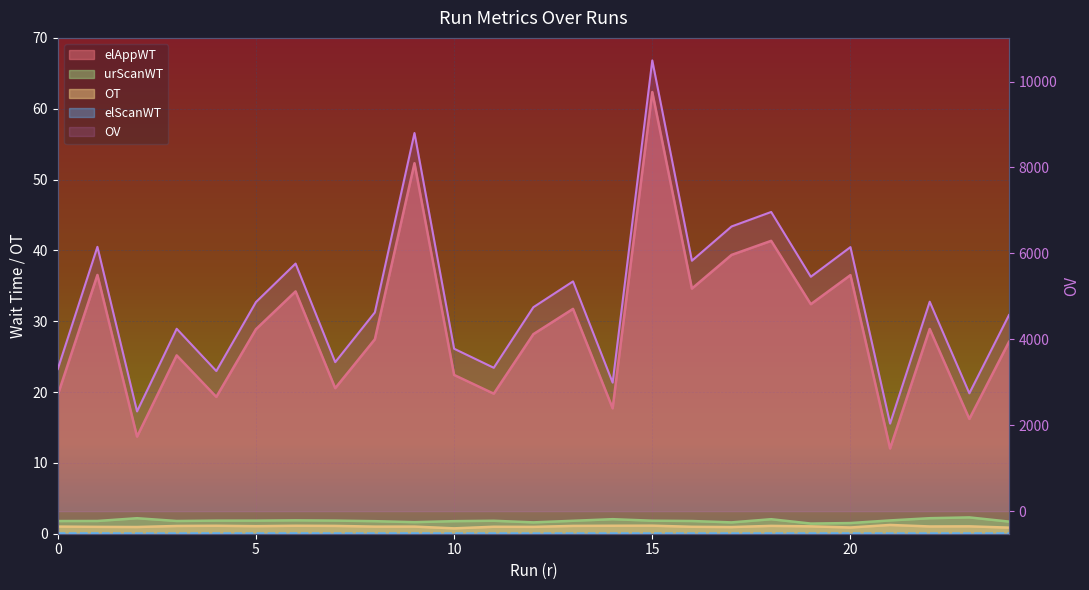

What are all the series names shown in the legend?

elAppWT, urScanWT, OT, elScanWT, OV